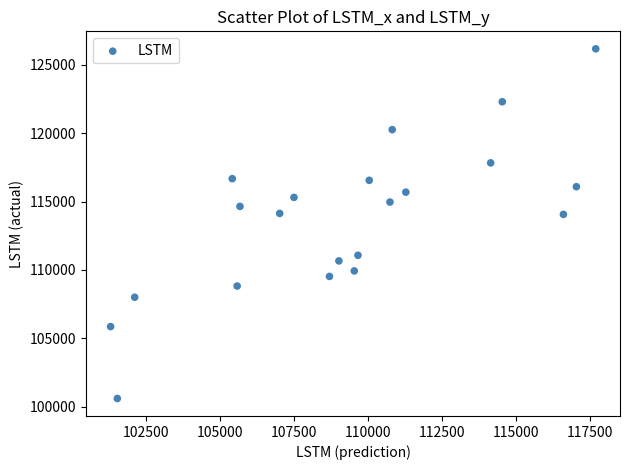

What is the range of Y values (max minus min)?

25566.5